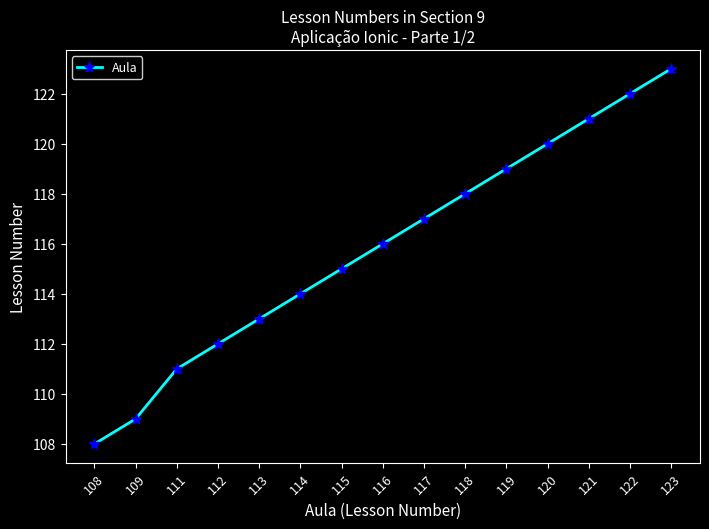

What is the difference between the maximum and minimum values?

15